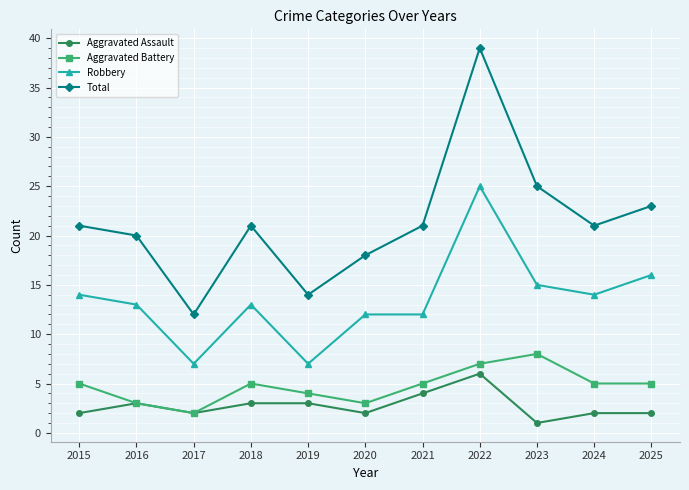

Which series has the largest total across all categories?

Total